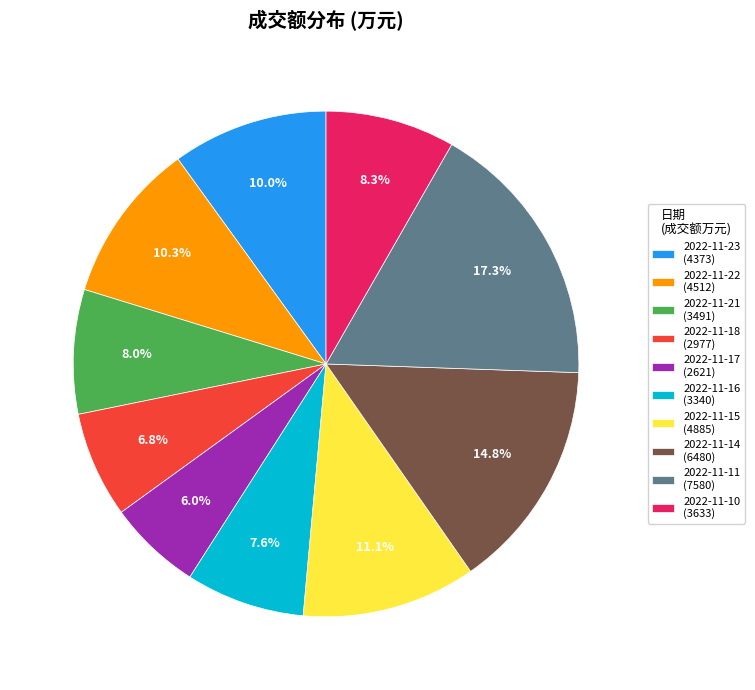

How many slices are in this pie chart?

10